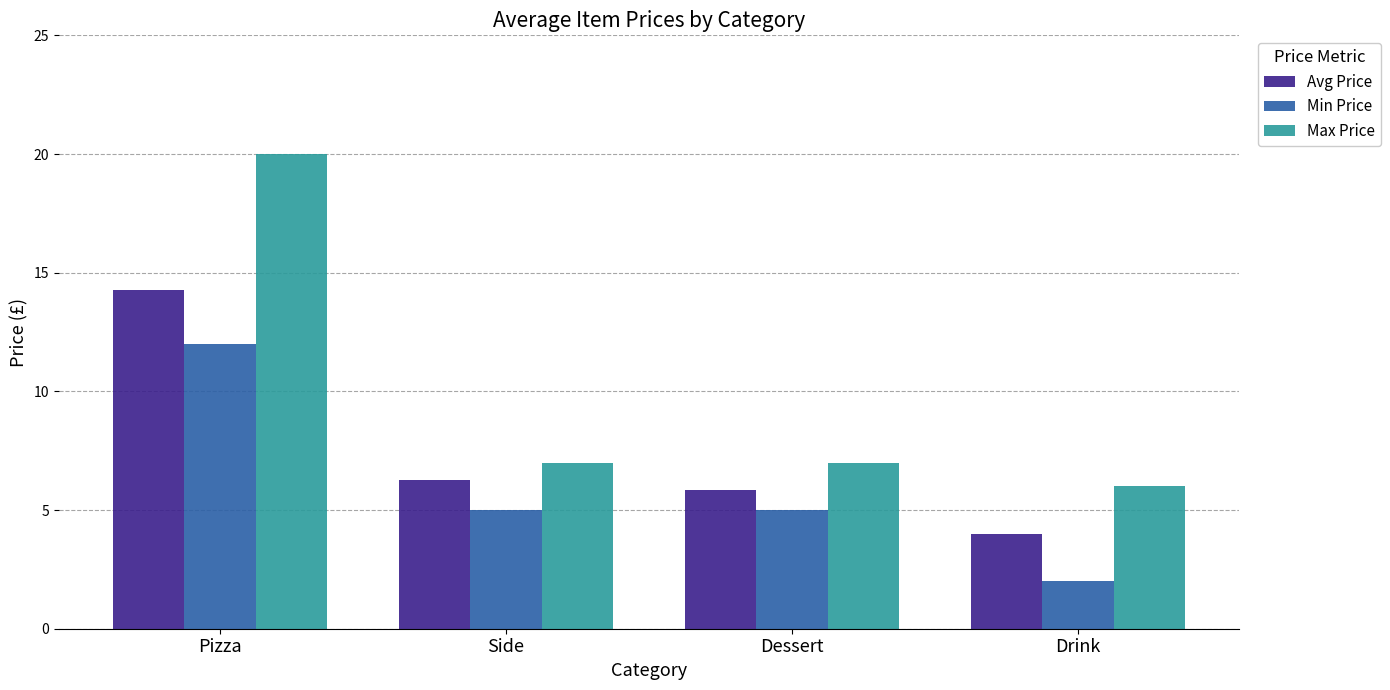

Is it true that Max Price equals 1.8 at Drink?

False